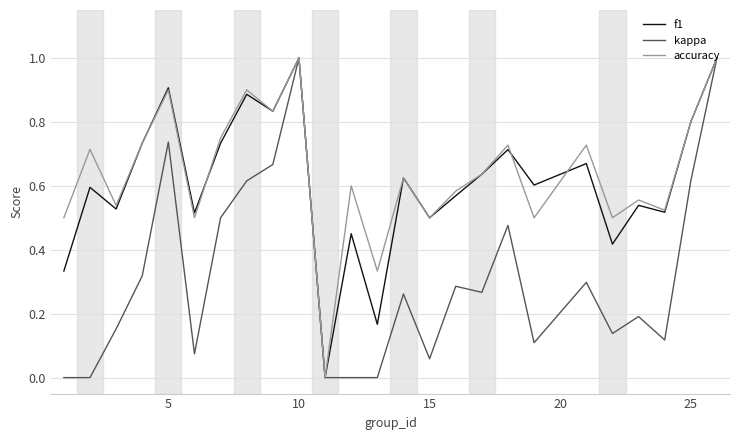

What is the highest value of the accuracy series?

1.0